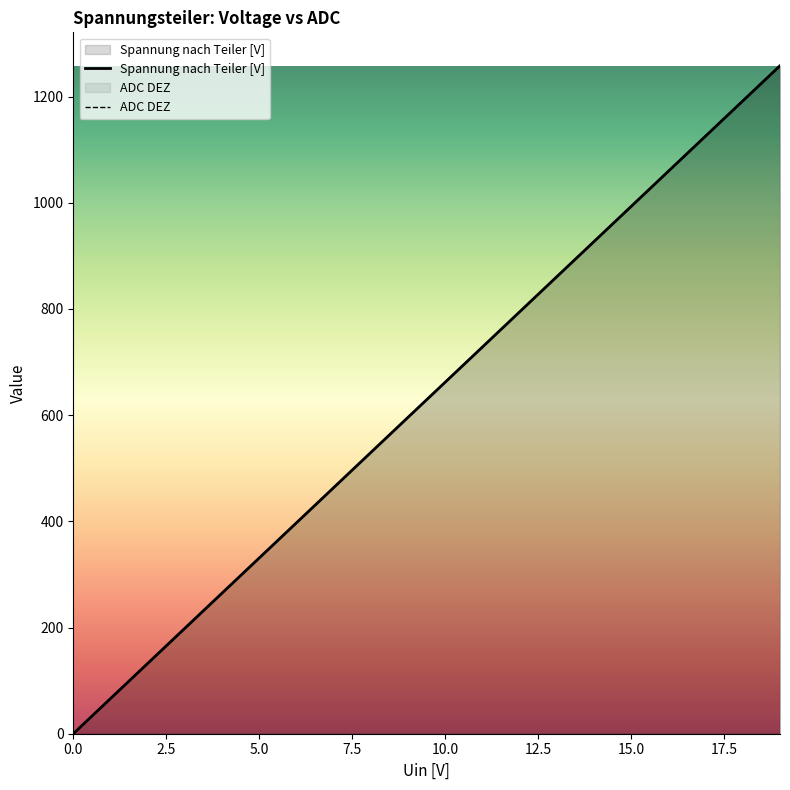

Reading left to right, extract all data points from this chart.

Spannung nach Teiler [V]: 0.0	66.2	132.4	198.6	264.8	331.1	397.3	463.5	529.7	595.9	662.1	728.3	794.5	860.7	926.9	993.2	1059.4	1125.6	1191.8	1258.0
ADC DEZ: 0.0	66.0	132.0	198.0	265.0	331.0	397.0	463.0	530.0	596.0	662.0	728.0	795.0	861.0	927.0	993.0	1060.0	1126.0	1192.0	1258.0